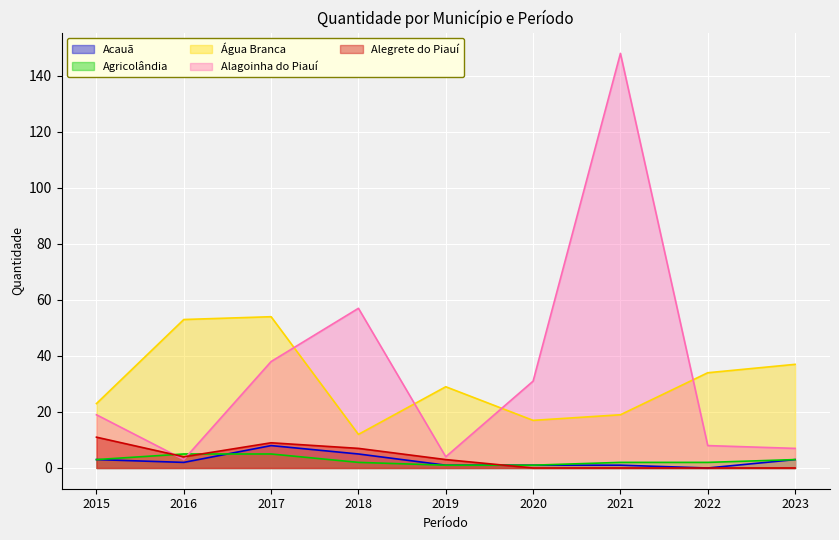

What is the value of the Água Branca point at the 2nd from the left?

53